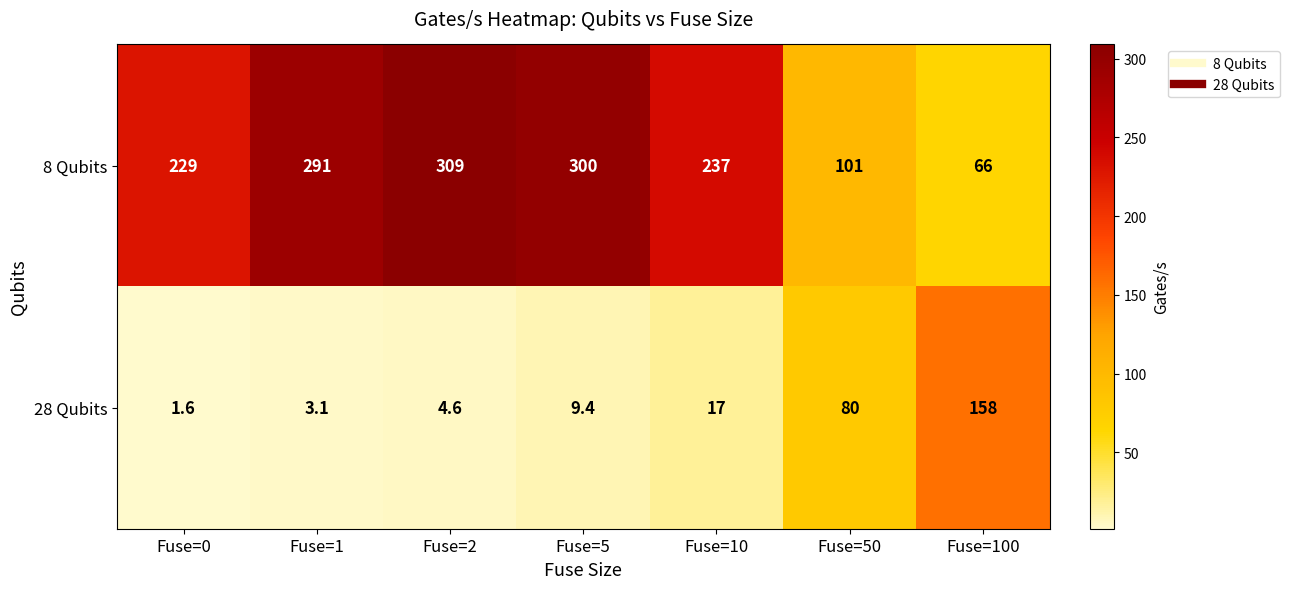

True or false: 28 Qubits has a value of 15.9 at Fuse=5.

False